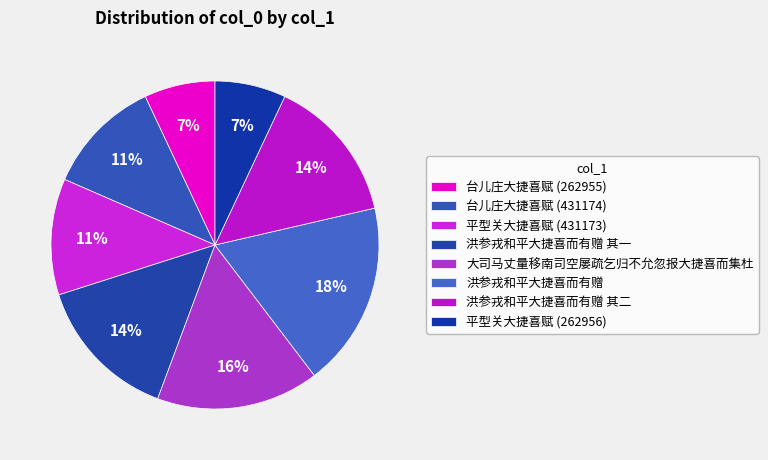

Count the number of slices in the pie.

8